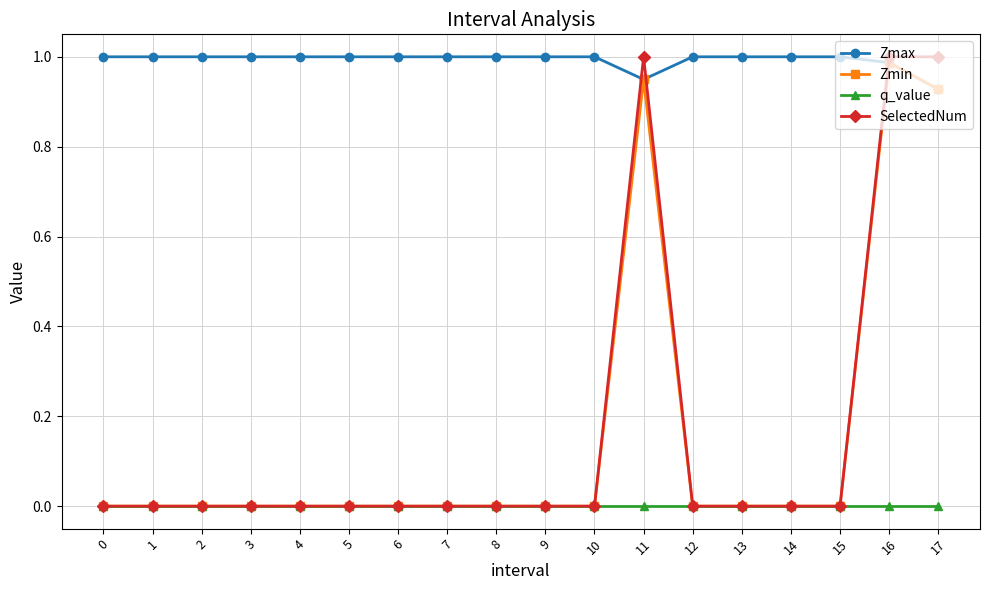

Does the chart have visible grid lines?

Yes